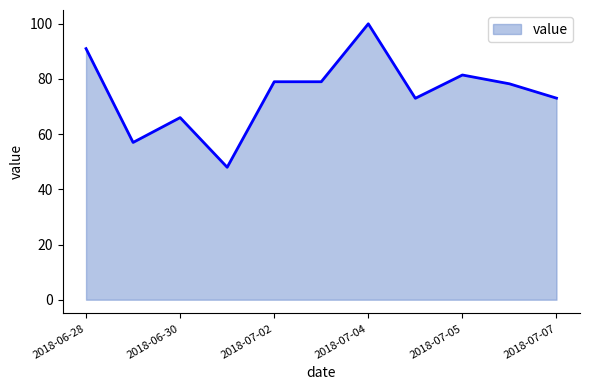

What is the maximum value shown in the chart?

100.0